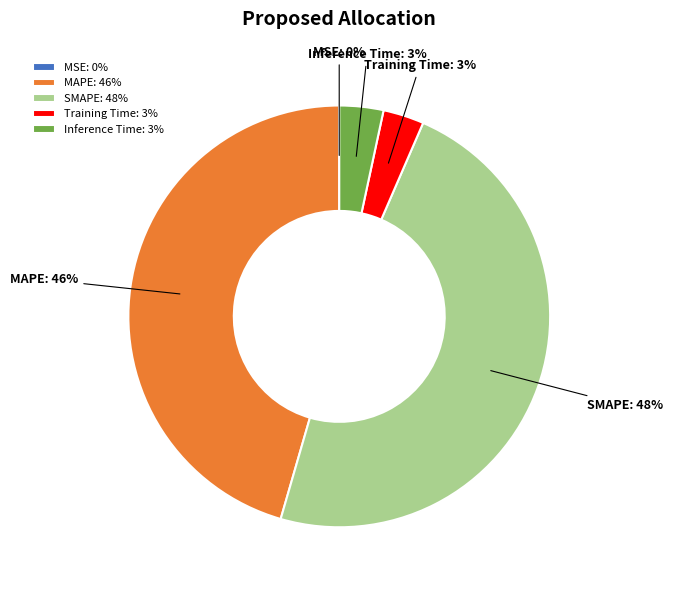

True or false: Inference Time accounts for 3% of the total.

True